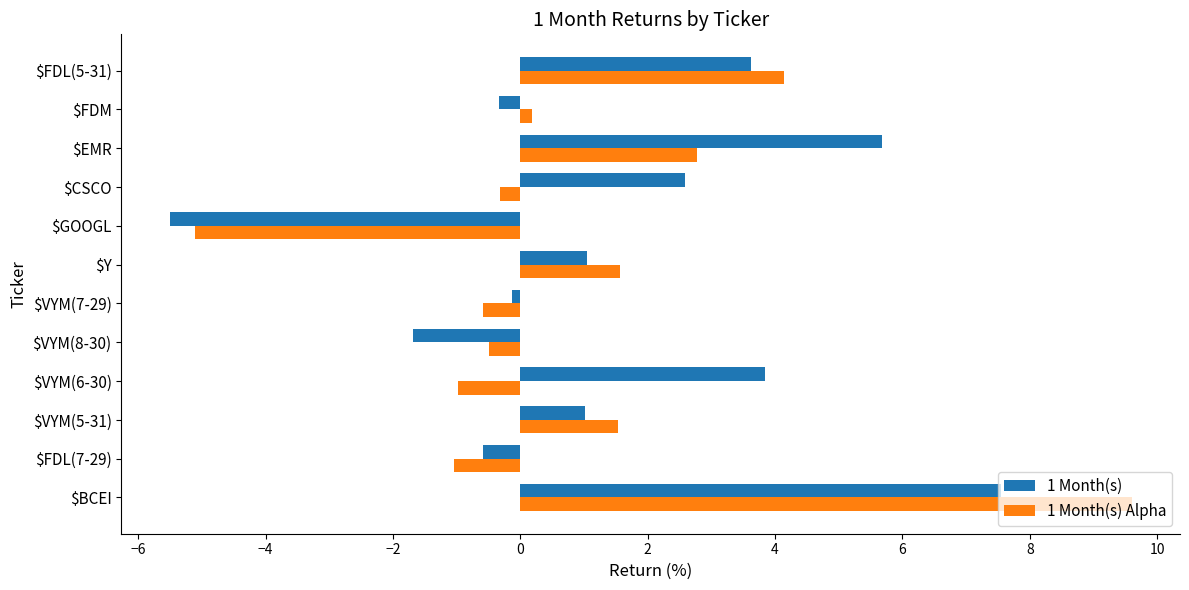

Which series has the largest range (max minus min)?

1 Month(s) Alpha